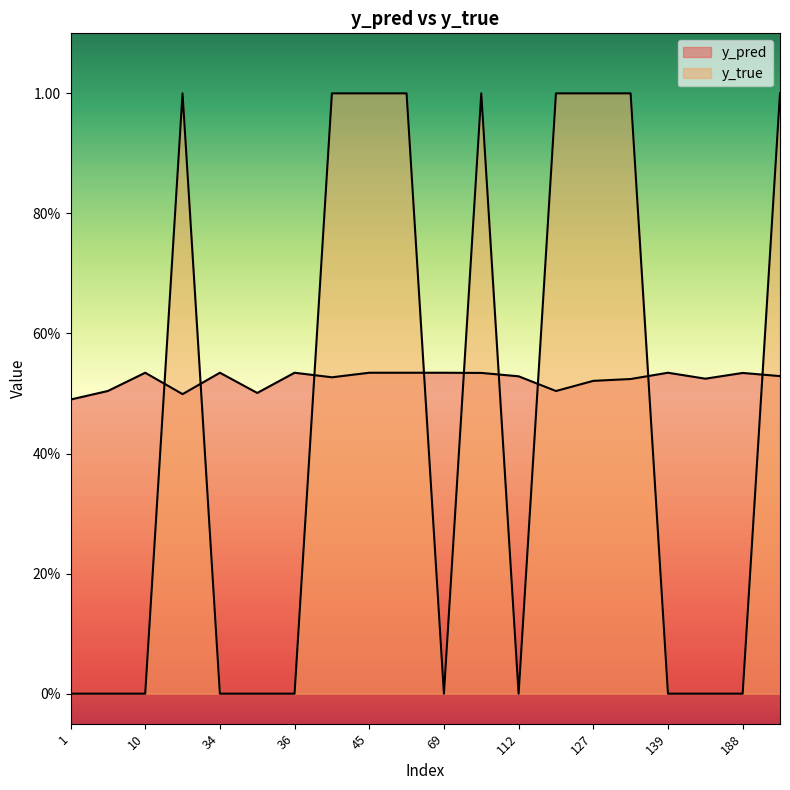

At which category does y_true reach its first local peak?

23